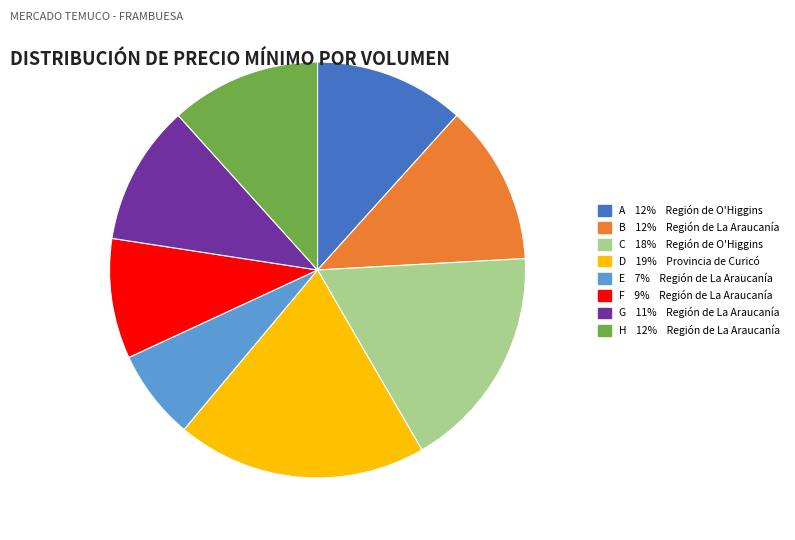

Is there any slice that represents more than half of the pie?

No